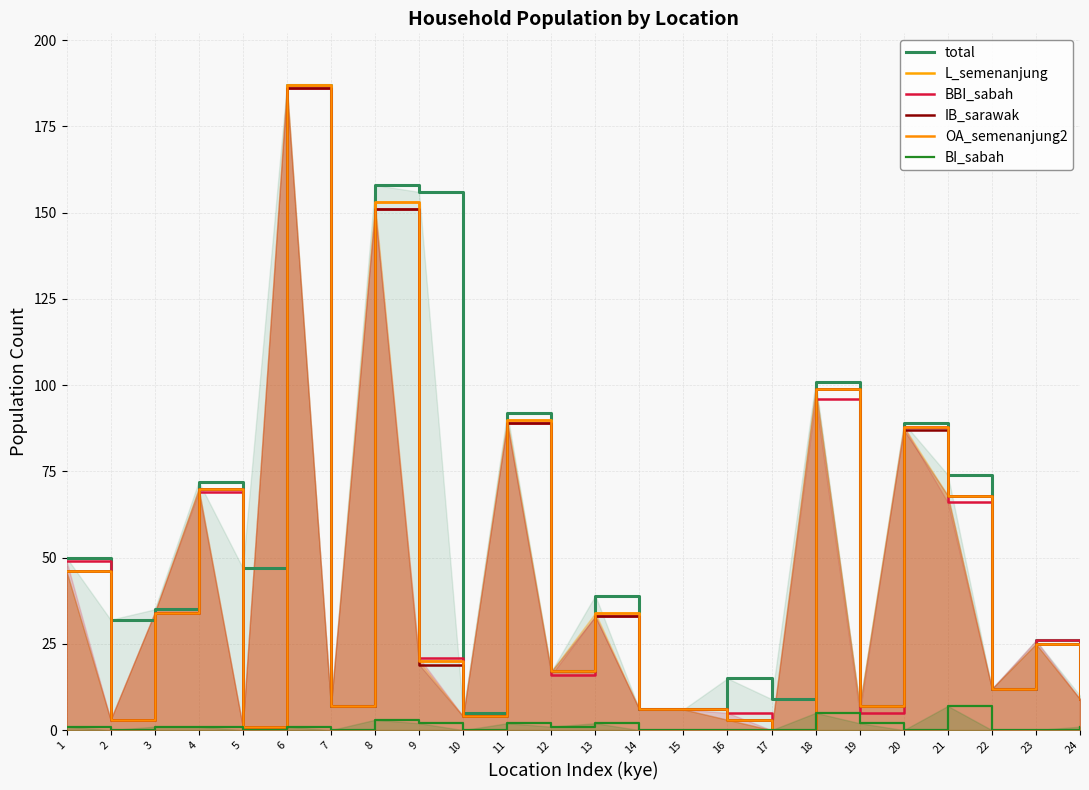

How many series are shown in this chart?

6